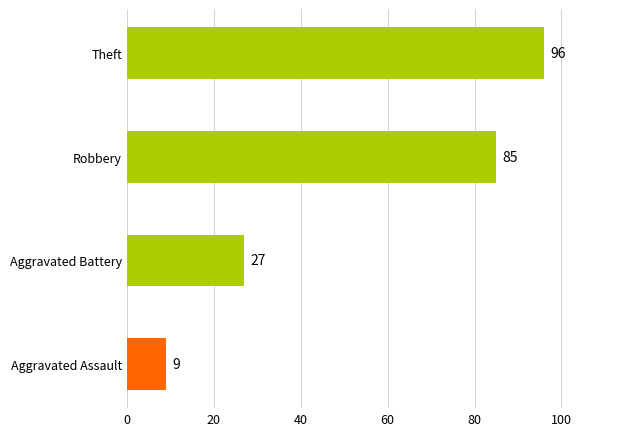

At which label is the value closest to 52?

Aggravated Battery